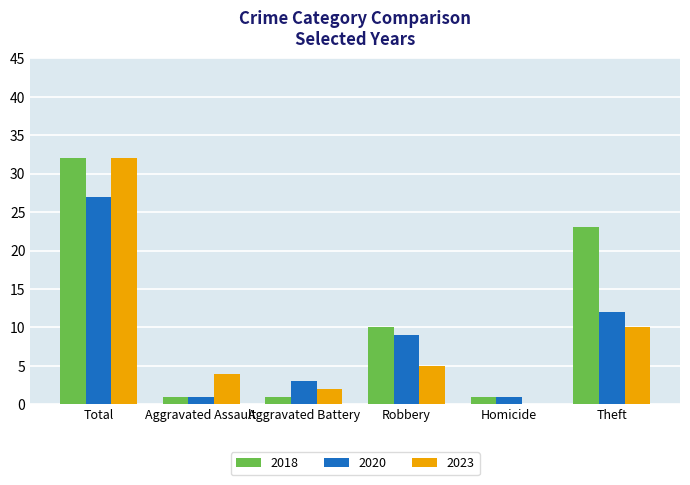

What is the sum of all 2018 values?

68